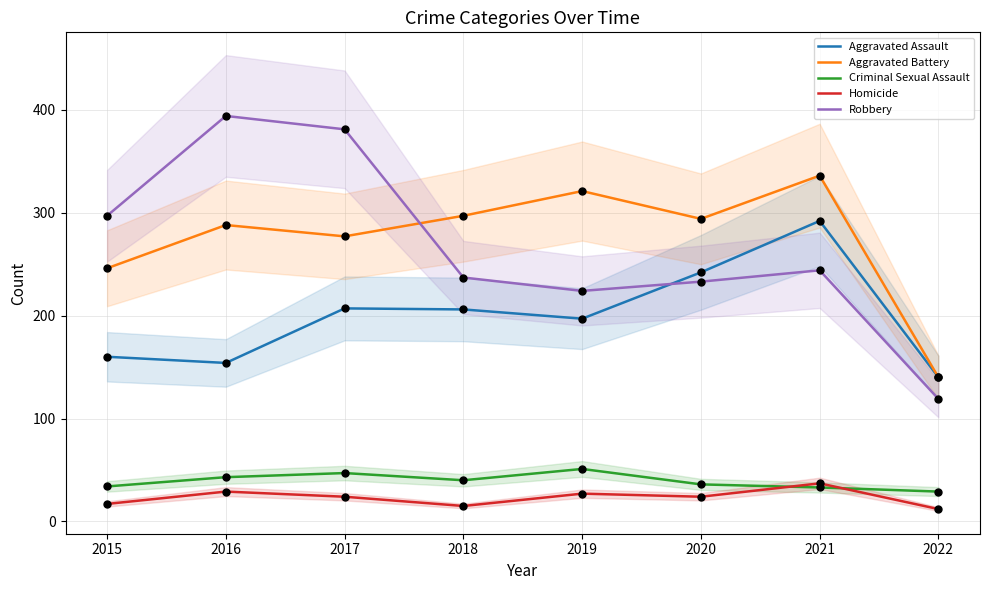

At how many categories does at least one series exceed 129?

8